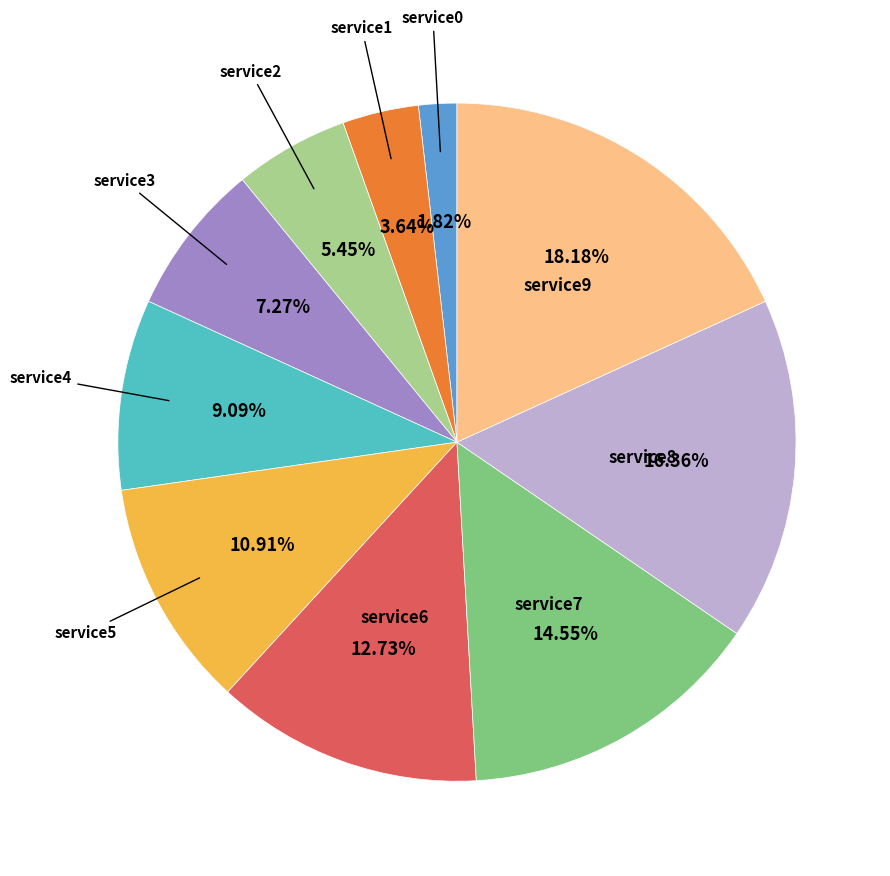

Count the number of slices in the pie.

10